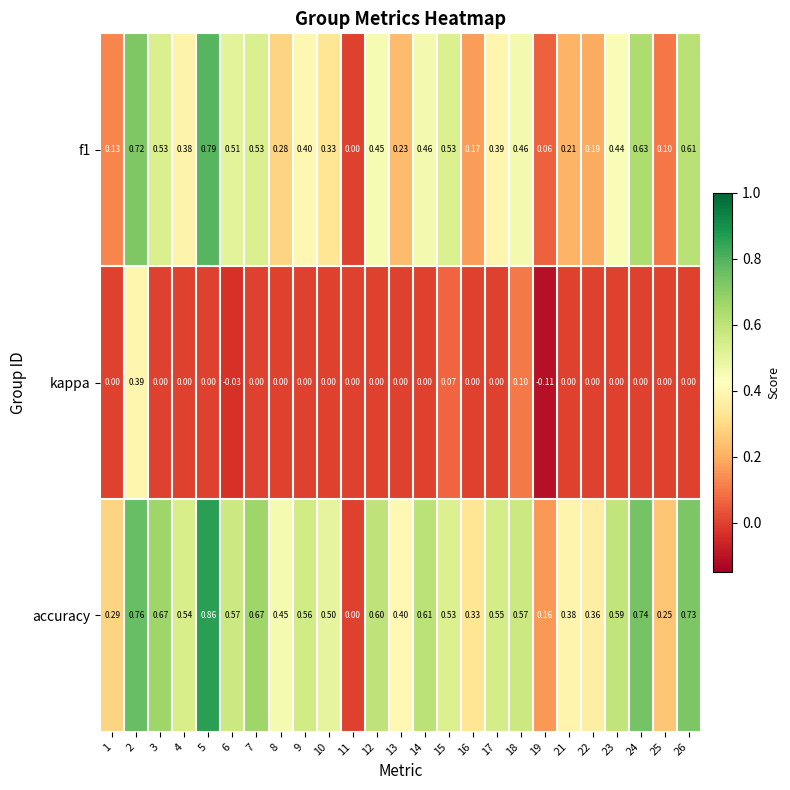

Which series has the largest range (max minus min)?

accuracy